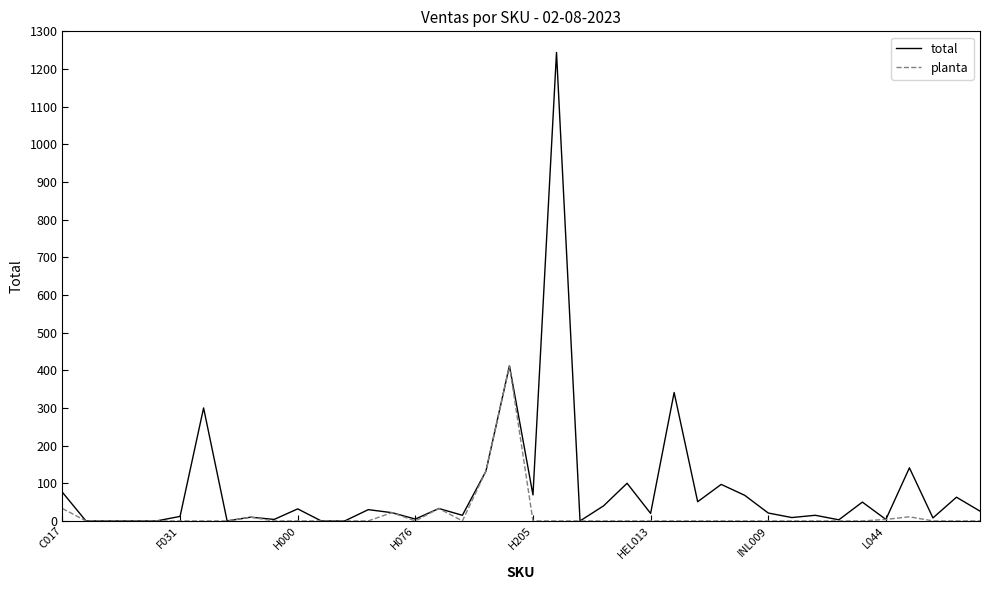

Rank the series by their average value, from highest to lowest.

total, planta